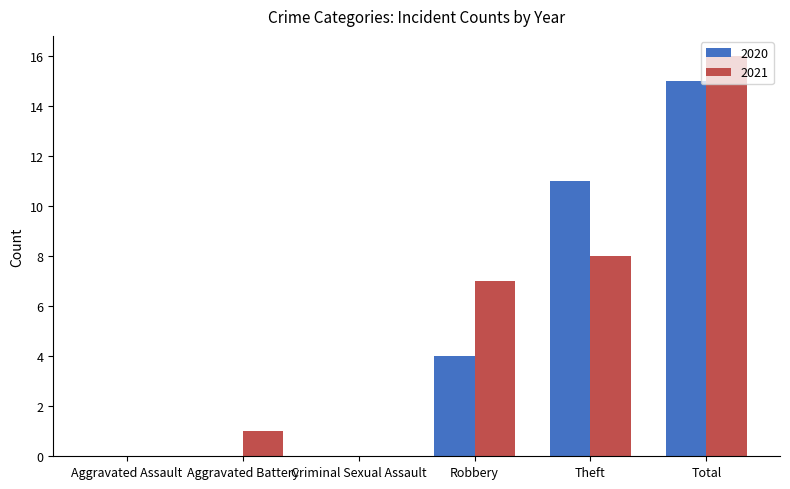

The value of 2020 at Aggravated Battery is 6. True or false?

False